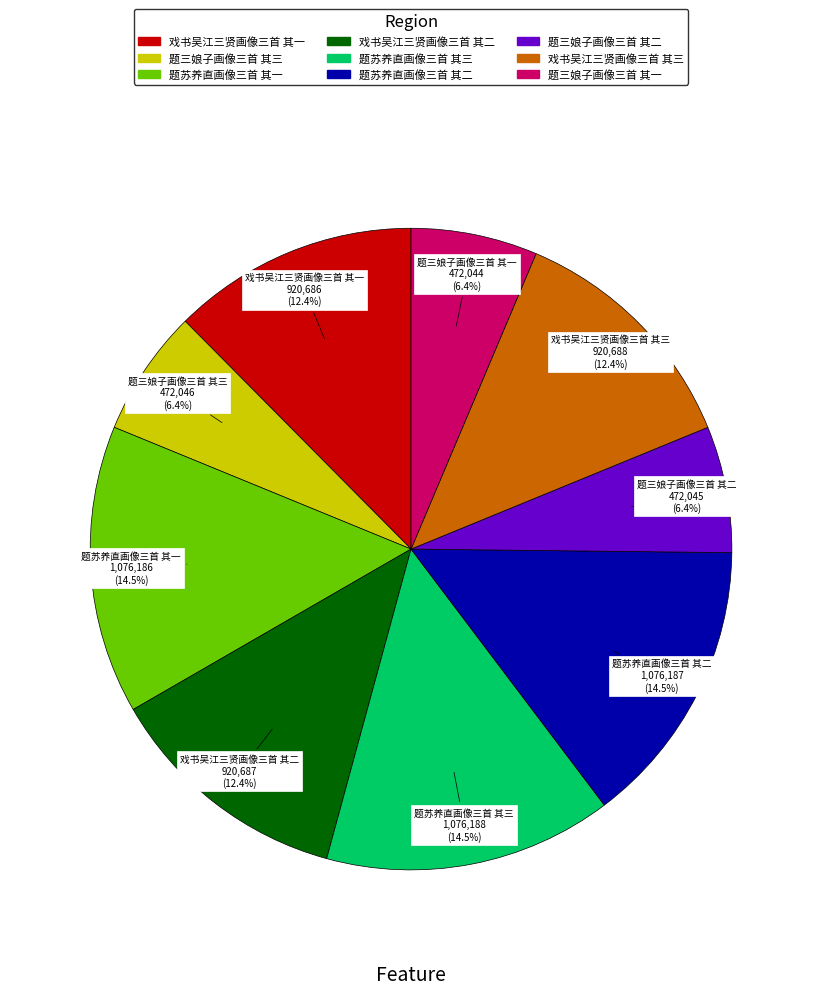

Between 题苏养直画像三首 其一 and 戏书吴江三贤画像三首 其一, which is larger?

题苏养直画像三首 其一